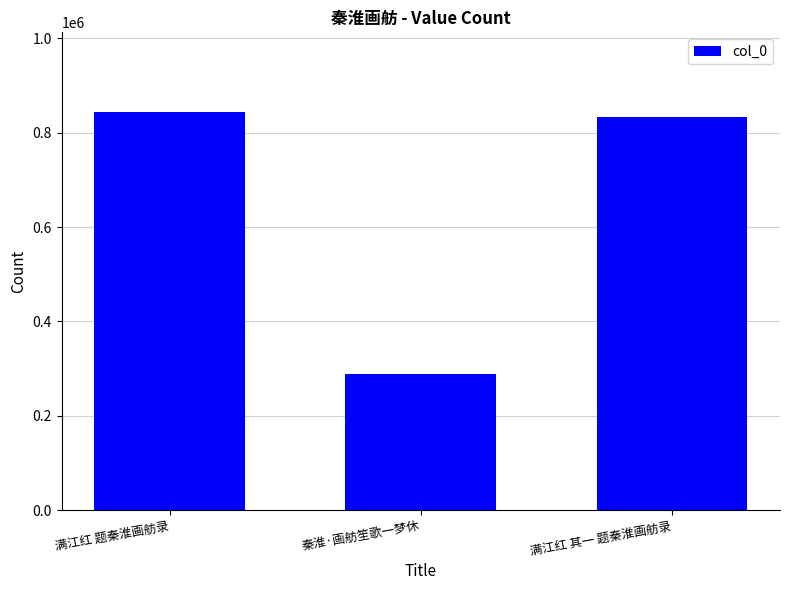

How many categories are shown in the chart?

3